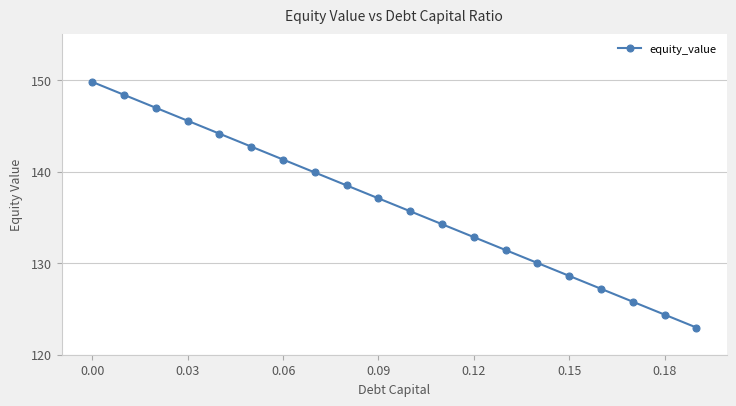

What is the value of the 15th point from the left?

130.0